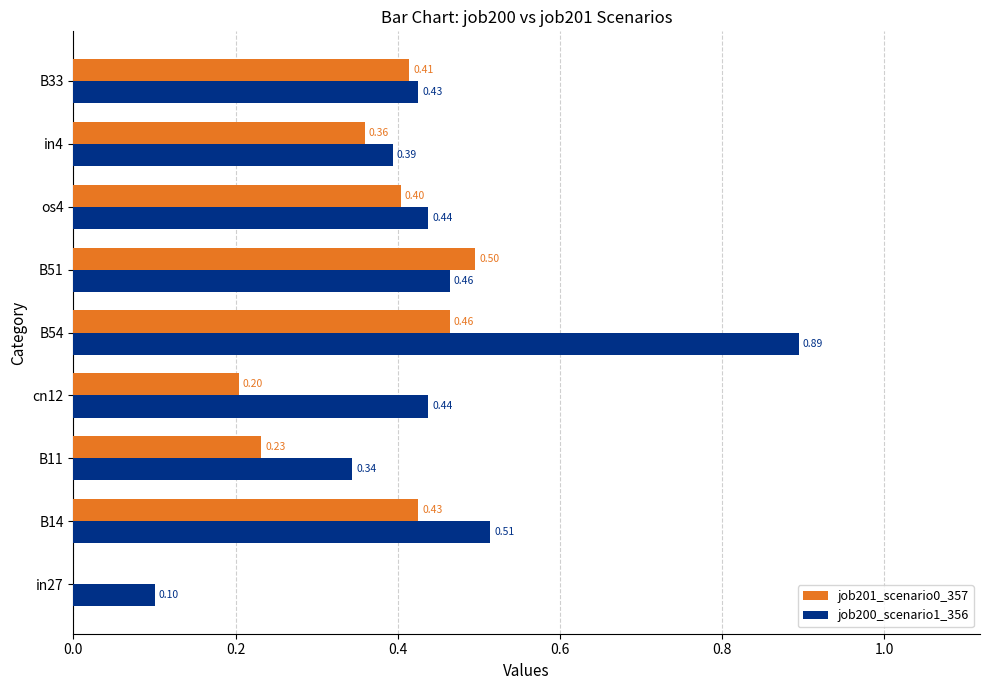

What is the sum of the job201_scenario0_357 values at B54 and cn12?

0.7